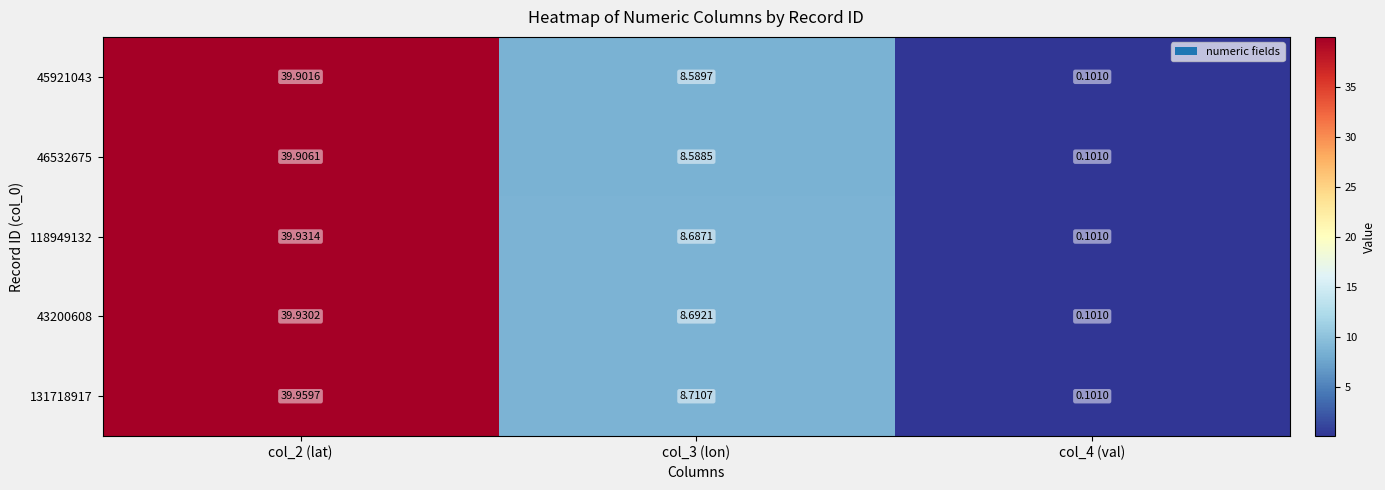

Is the value of 45921043 at col_3 (lon) greater than the value of 43200608 at col_4 (val)?

Yes